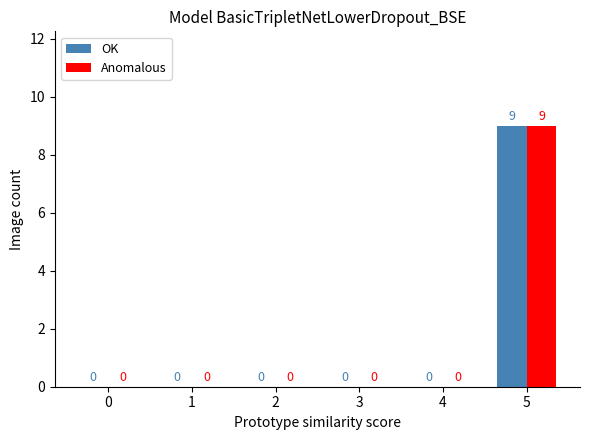

Which label corresponds to the largest value in the chart?

5